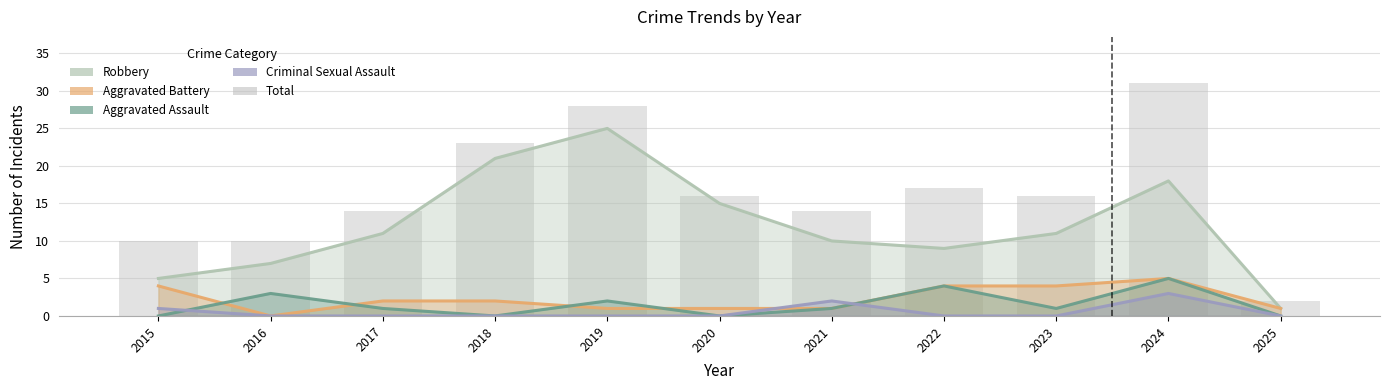

What is the value of the 5th bar from the left?

28